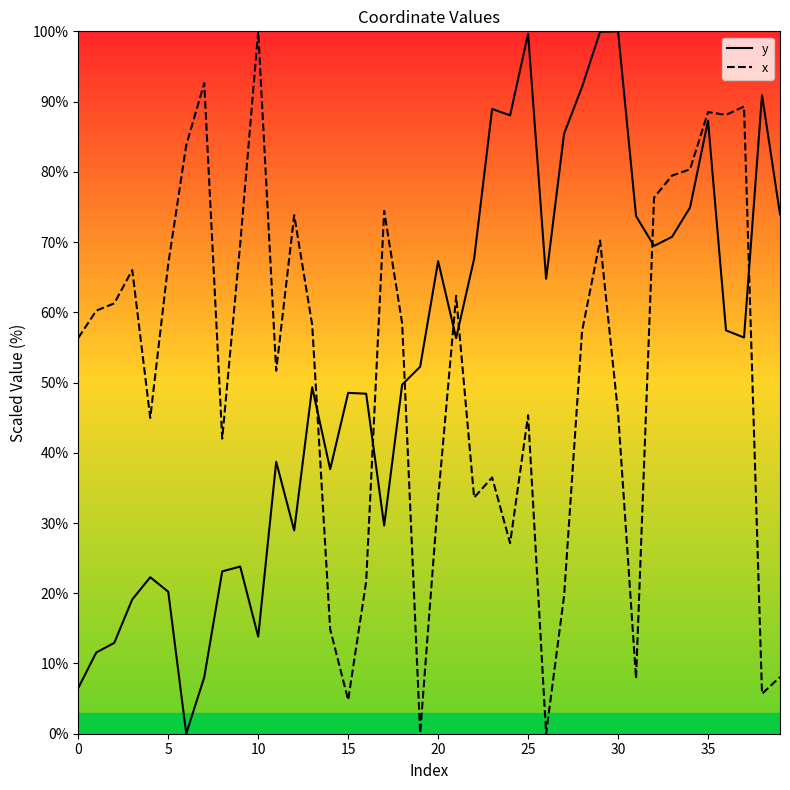

Where does the y series first go above 56?

20